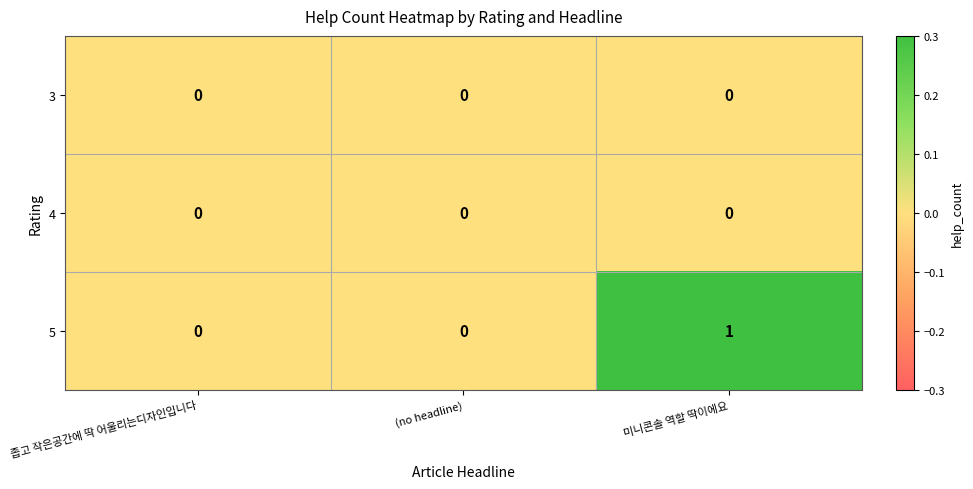

Which series has the largest range (max minus min)?

5